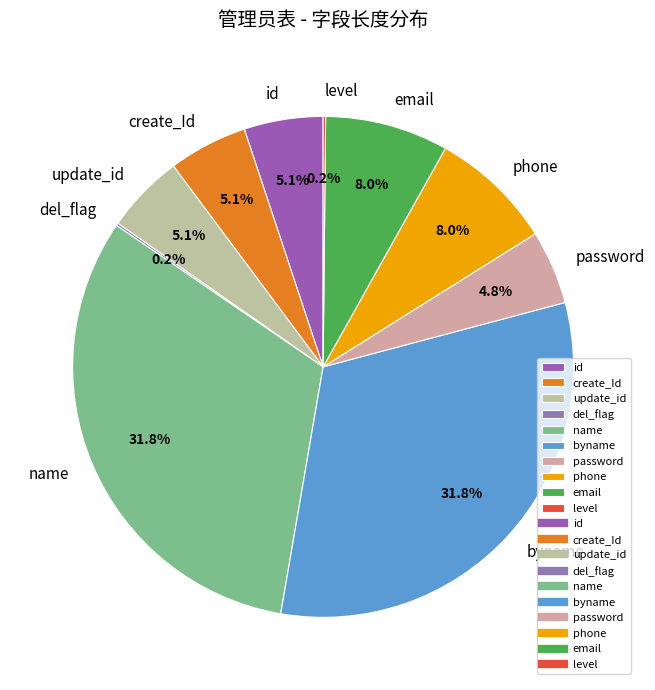

Combined, what portion of the pie is name and email?

39.8%